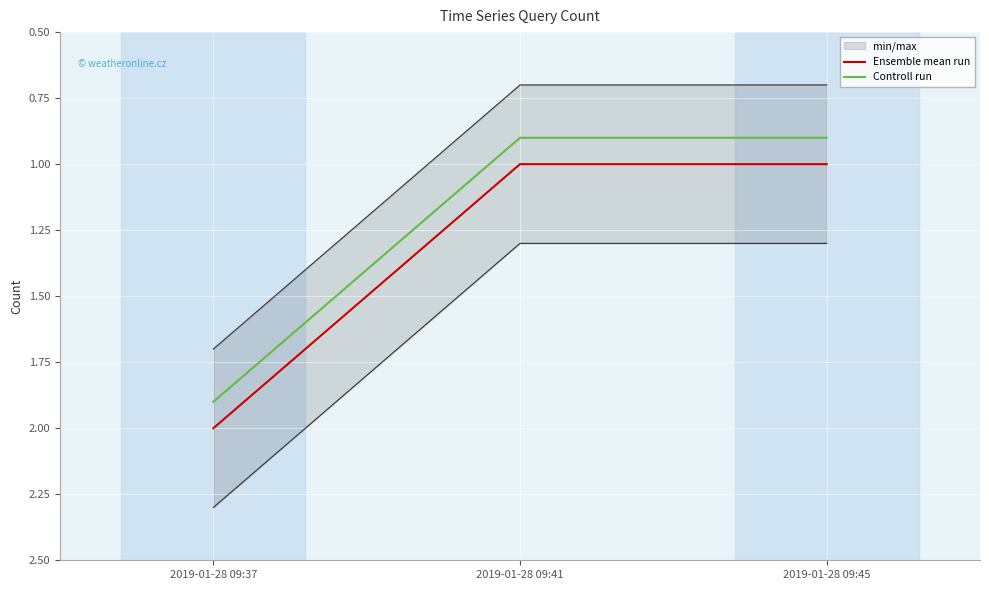

True or false: Controll run has a value of 0.9 at 2019-01-28 09:45.

True